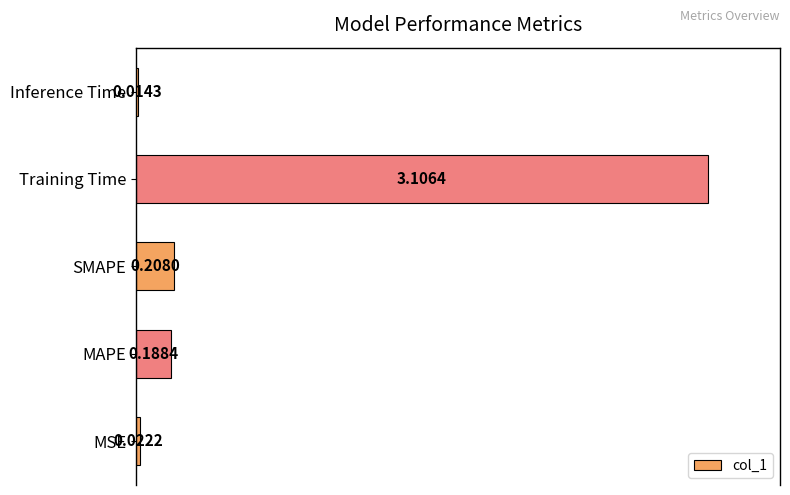

What is the average value?

0.7